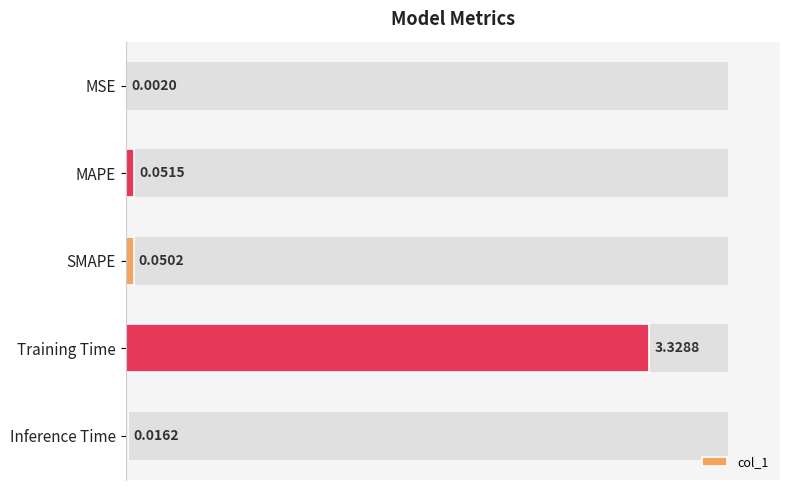

Is it true that the value at Training Time is 3.3?

True